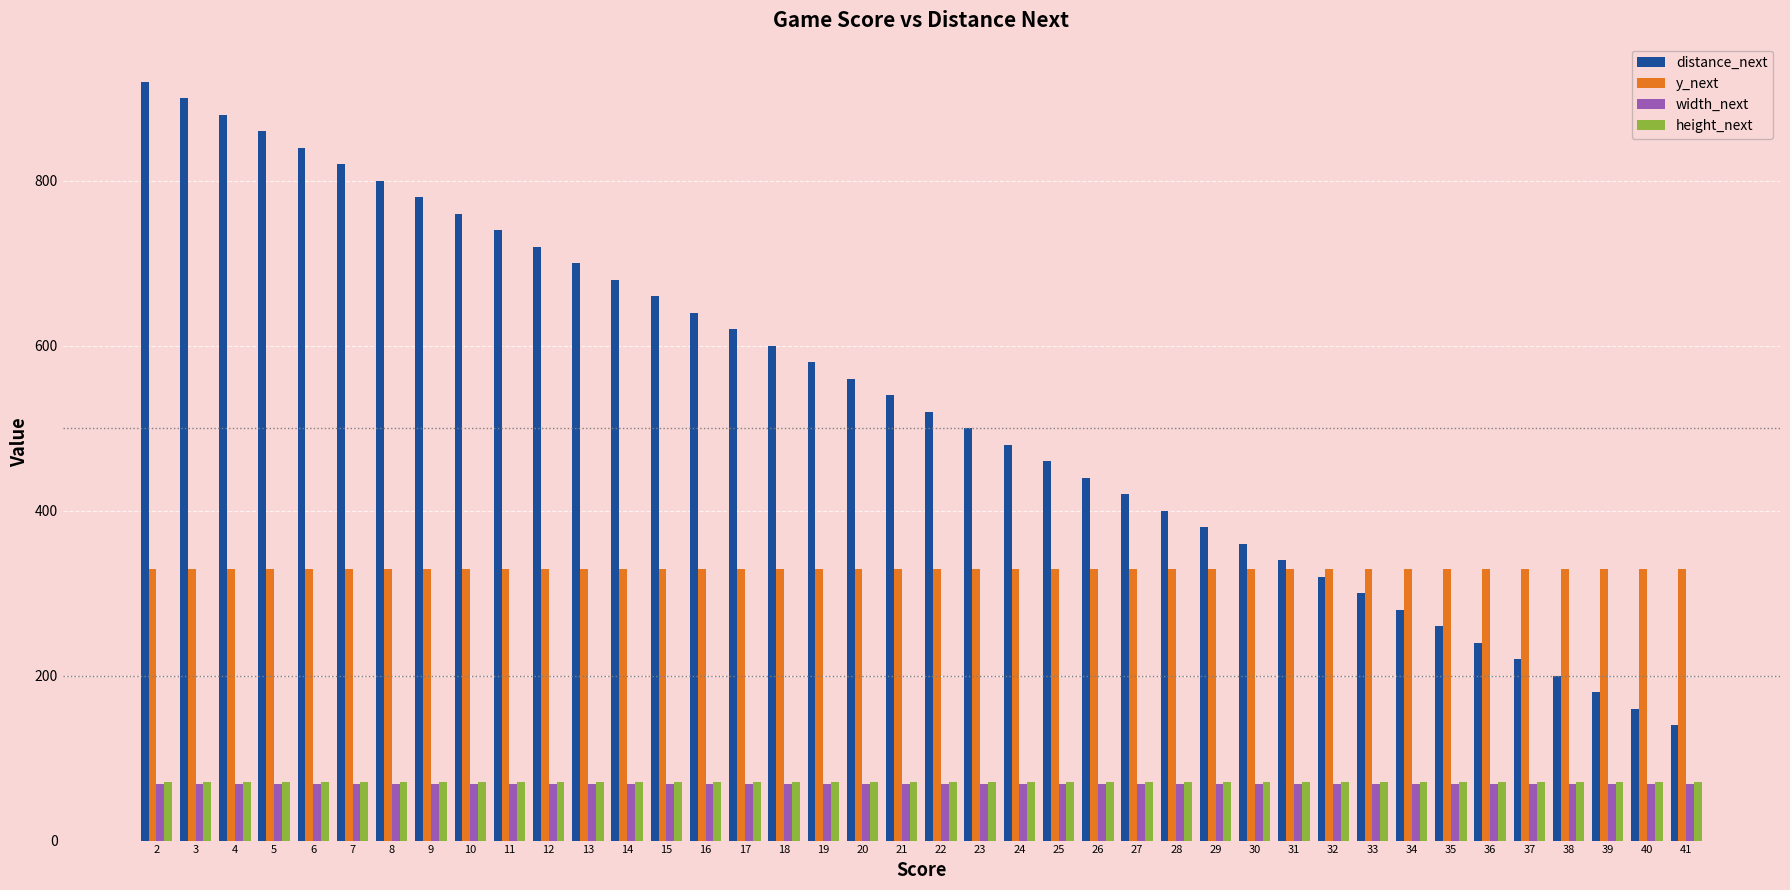

Are the bars grouped side by side (vs. stacked)?

Yes